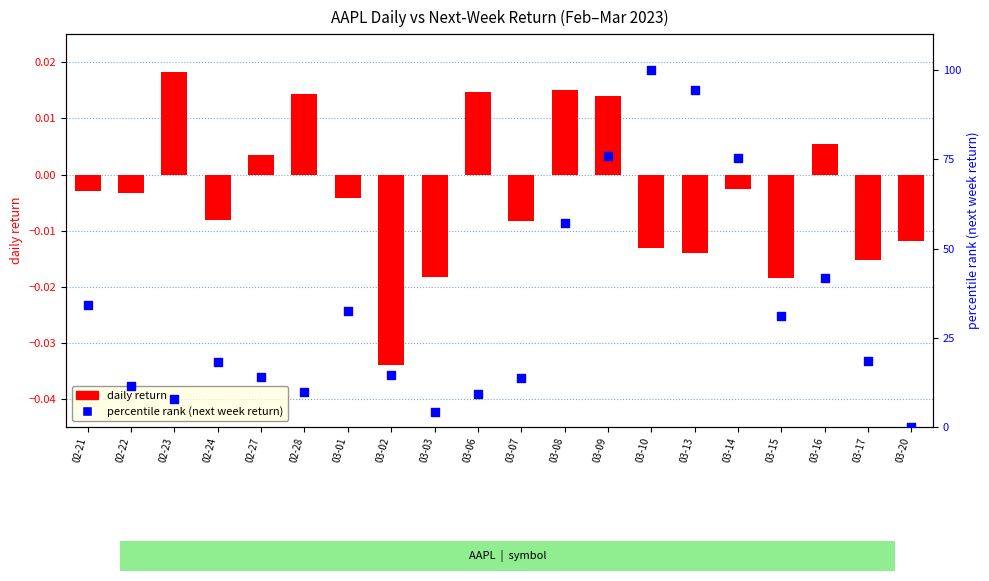

What is the total value across all series at 03-17?

18.6